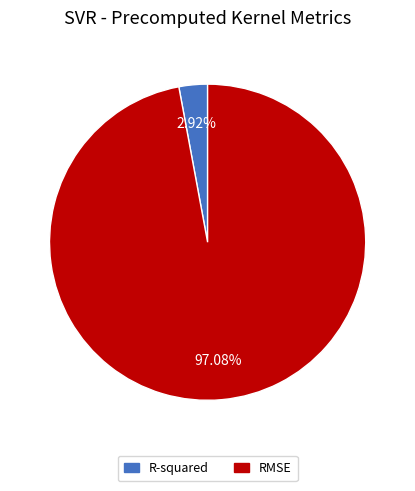

How many segments does this pie chart have?

2